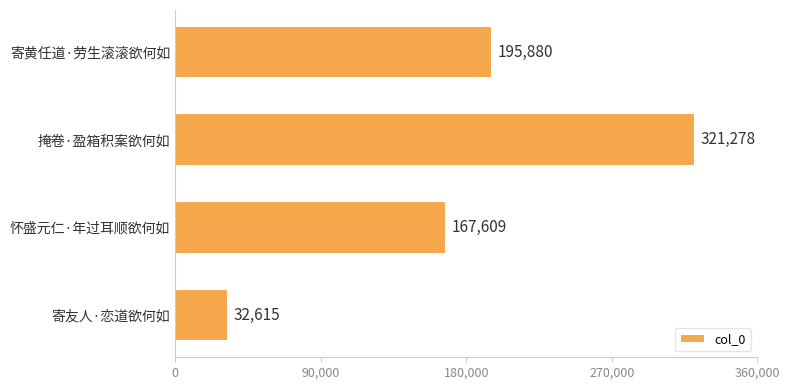

What position from the bottom is 寄友人·恋道欲何如?

1